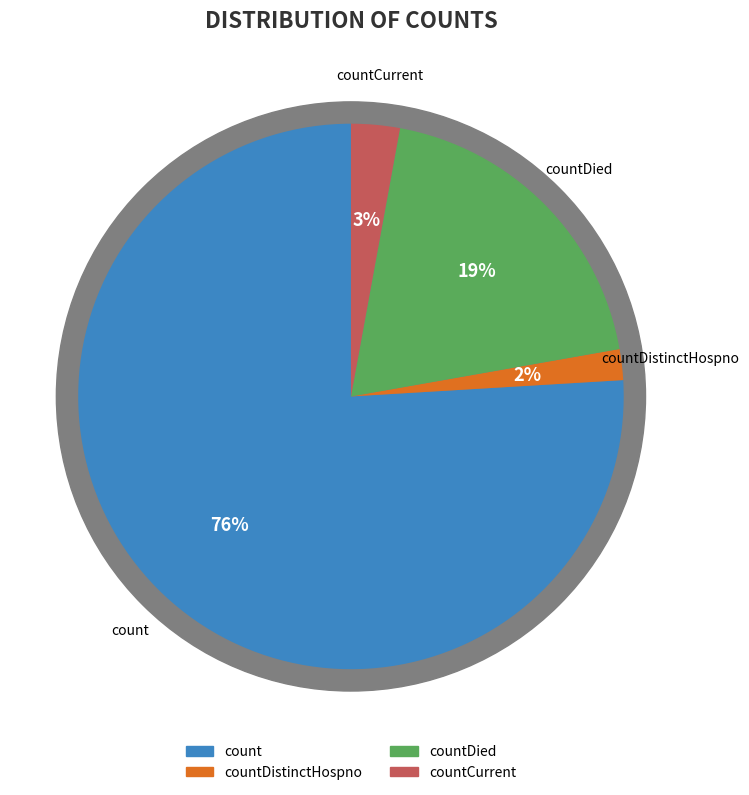

Is there a majority slice in this chart?

Yes